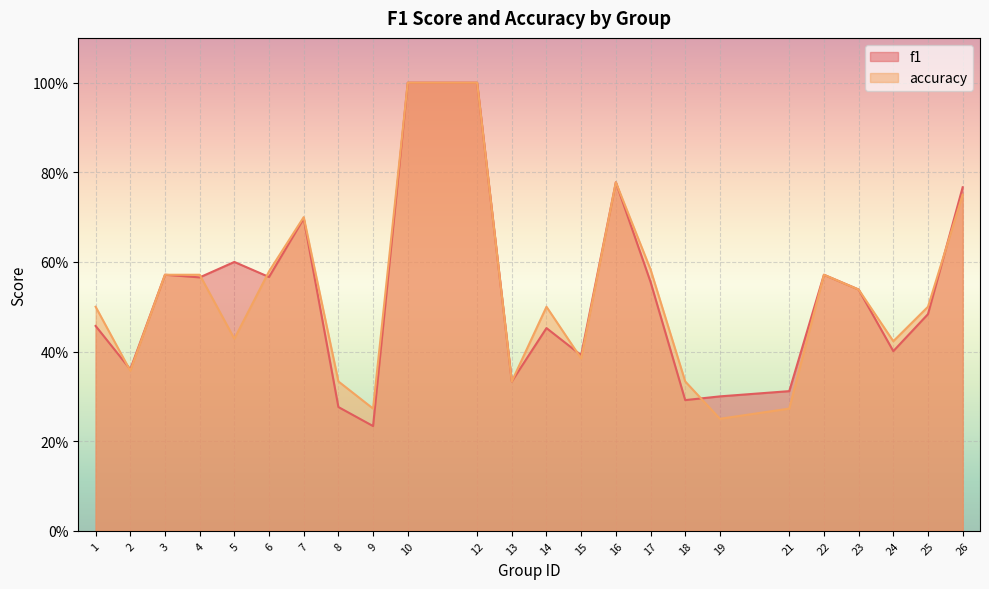

True or false: accuracy has more than 0 points higher than both neighbors.

True